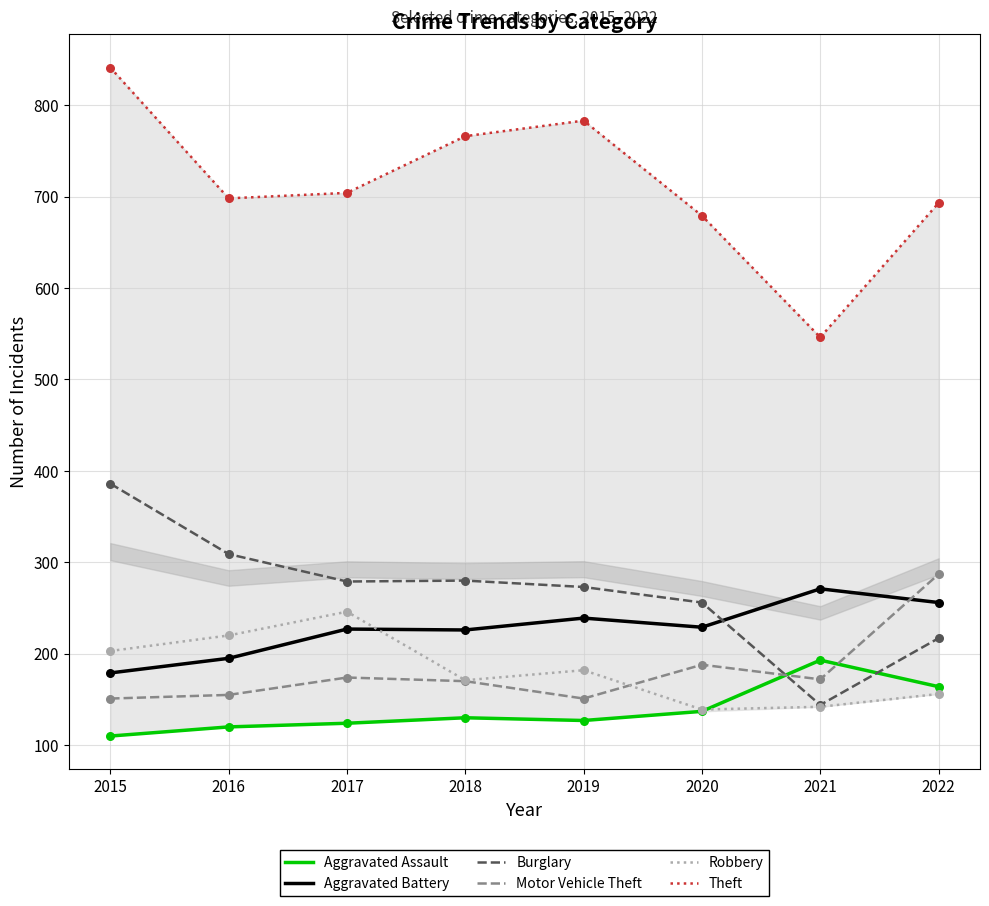

Is the value of Theft at 2018 greater than the value of Robbery at 2017?

Yes